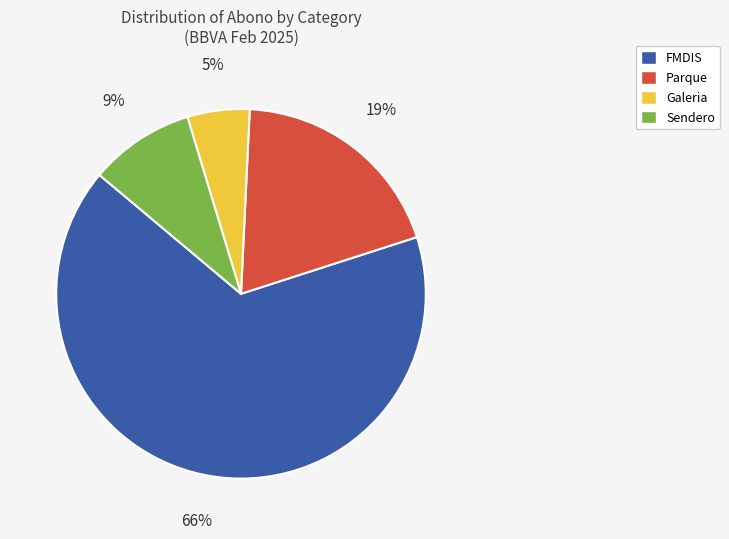

Which slice represents more than half of the pie?

FMDIS